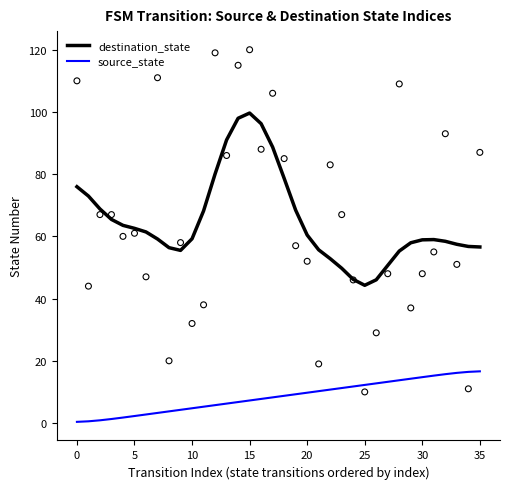

Which series has the largest total across all categories?

destination_state